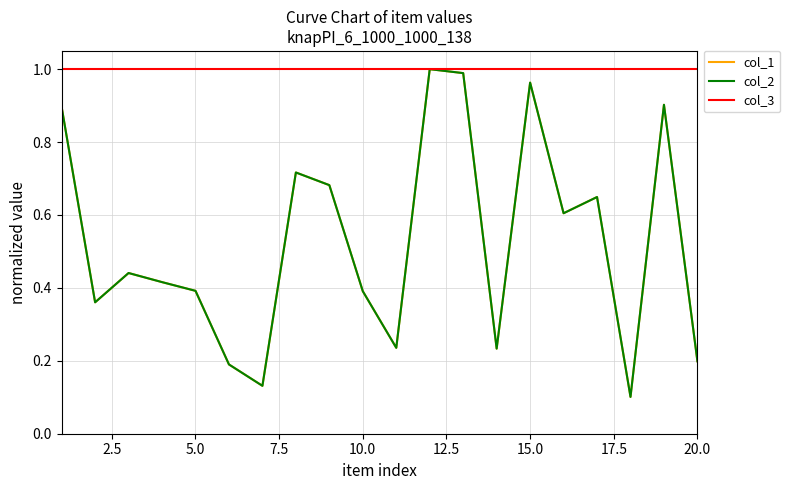

Is this an area chart (filled region under the line)?

No